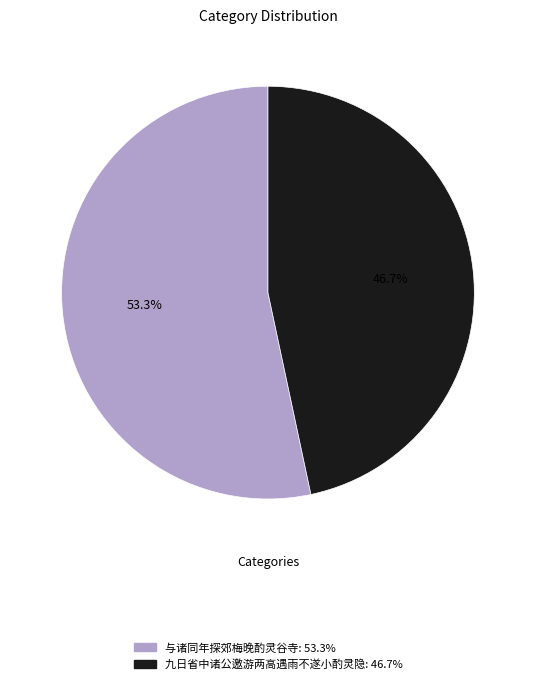

Which has a higher value, 与诸同年探郊梅晚酌灵谷寺 or 九日省中诸公邀游两高遇雨不遂小酌灵隐?

与诸同年探郊梅晚酌灵谷寺